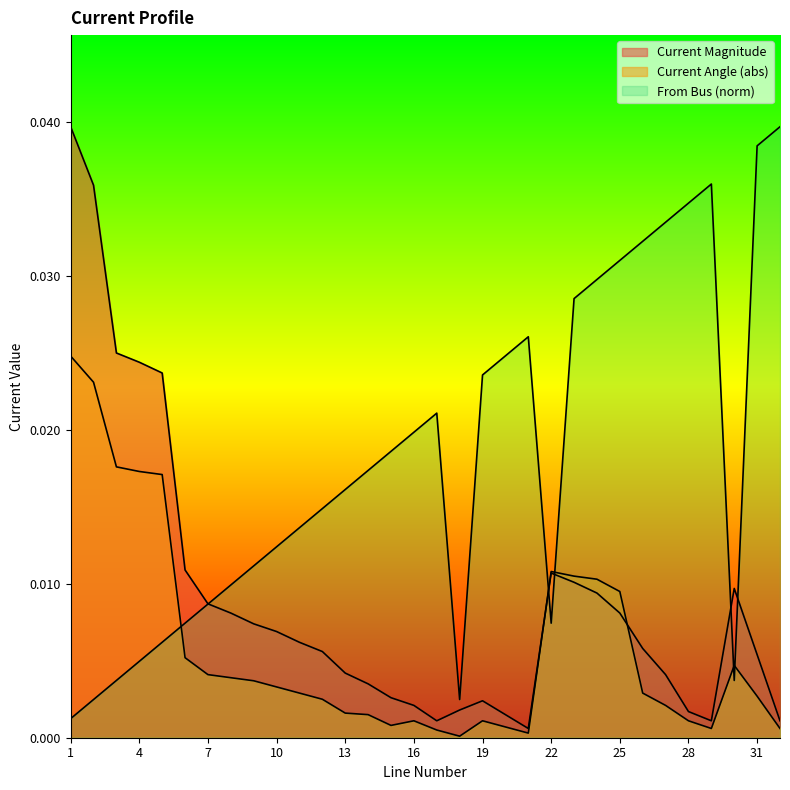

At which category does From Bus reach its first local peak?

17